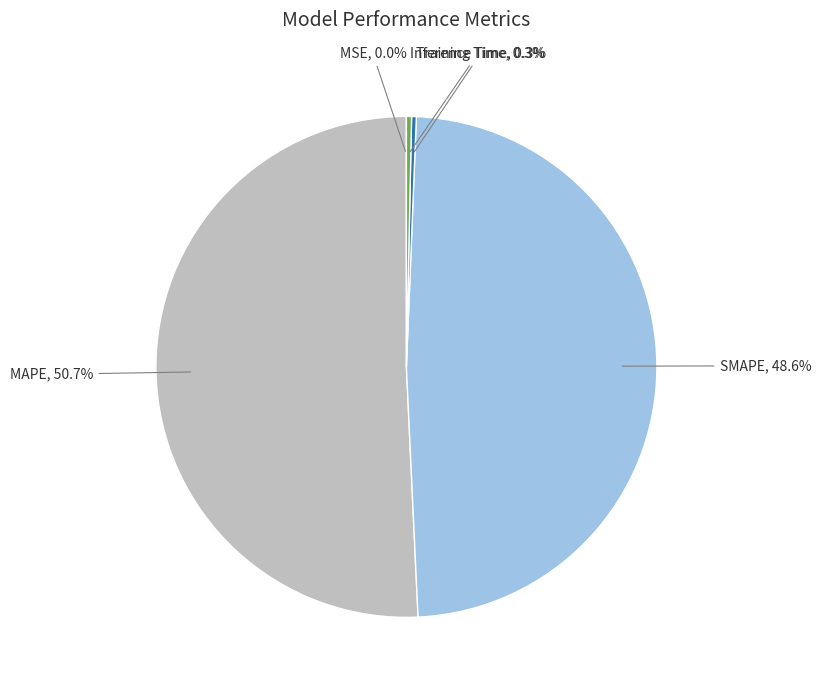

Is there any slice that represents more than half of the pie?

Yes